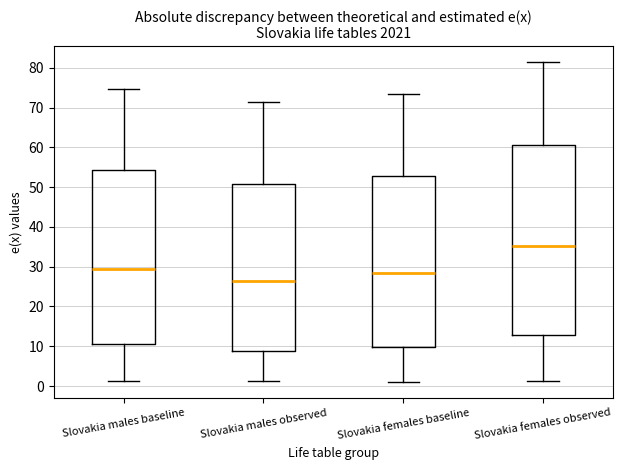

Reading left to right, read every box against the y-axis: the position of its median line, the range the box covers, and the ends of its whiskers. The values are not printed on the chart, so give them approximately, as read against the axis.

Slovakia males baseline: median 29, box 11 to 54, whiskers 1 to 75
Slovakia males observed: median 26, box 9 to 51, whiskers 1 to 71
Slovakia females baseline: median 28, box 10 to 53, whiskers 1 to 73
Slovakia females observed: median 35, box 13 to 61, whiskers 1 to 81